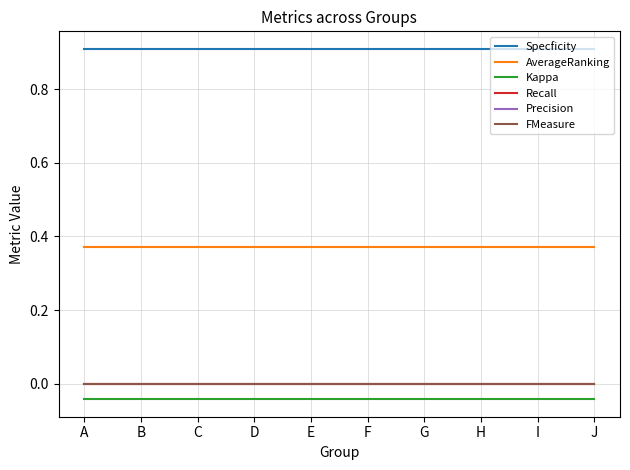

Does the chart display data point markers on the line(s)?

No